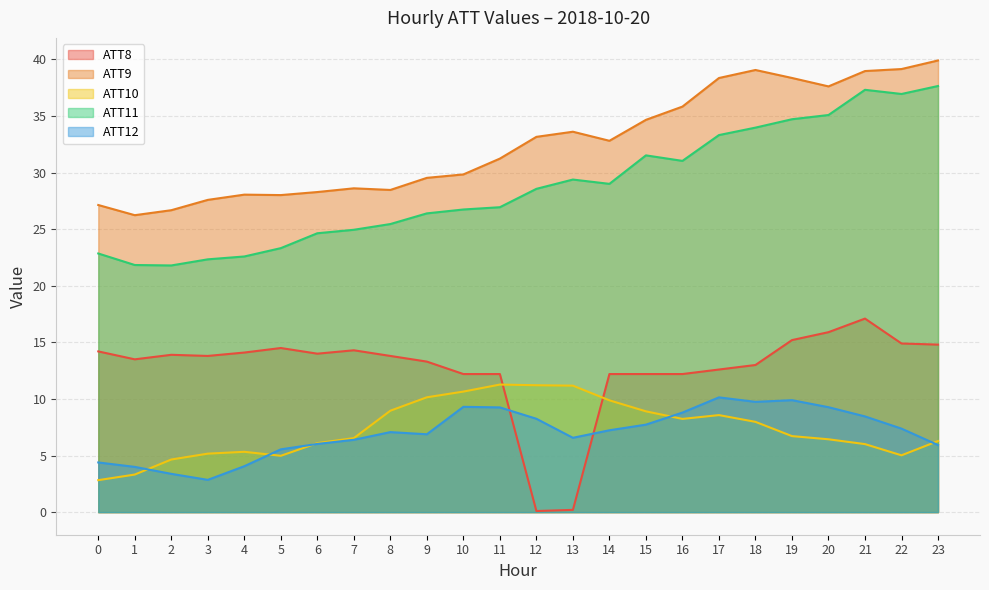

At how many categories does at least one series exceed 35?

8